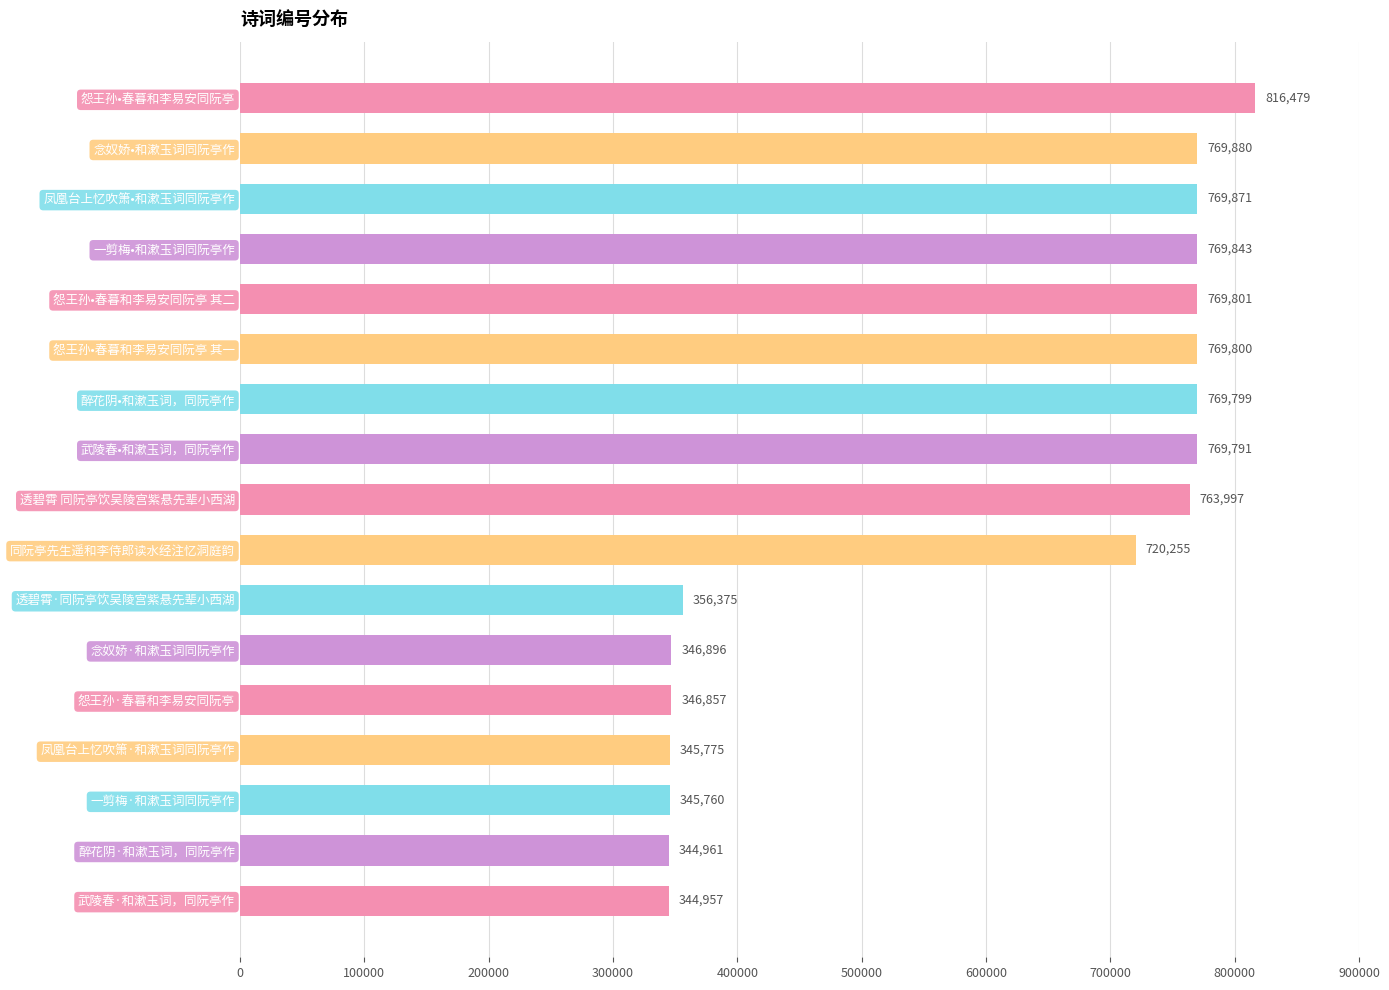

At which label is the value closest to 580718?

同阮亭先生遥和李侍郎读水经注忆洞庭韵